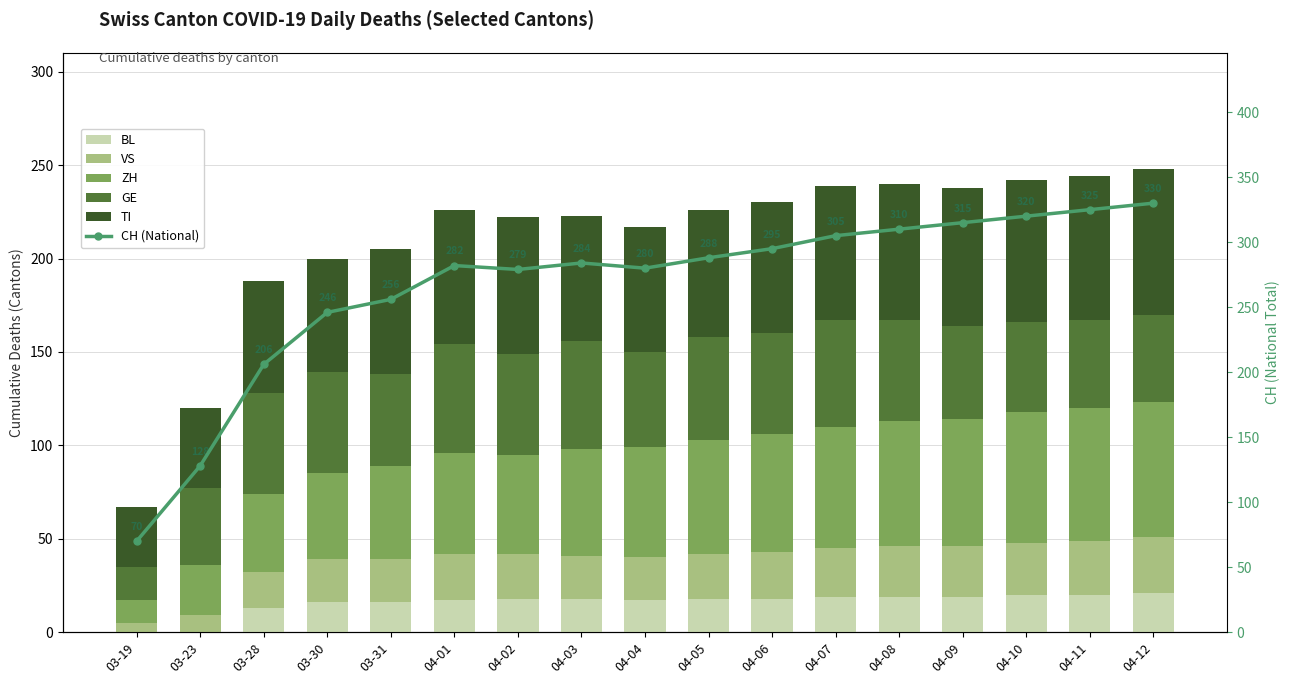

What are all the series names shown in the legend?

BL, VS, ZH, GE, TI, CH (National)